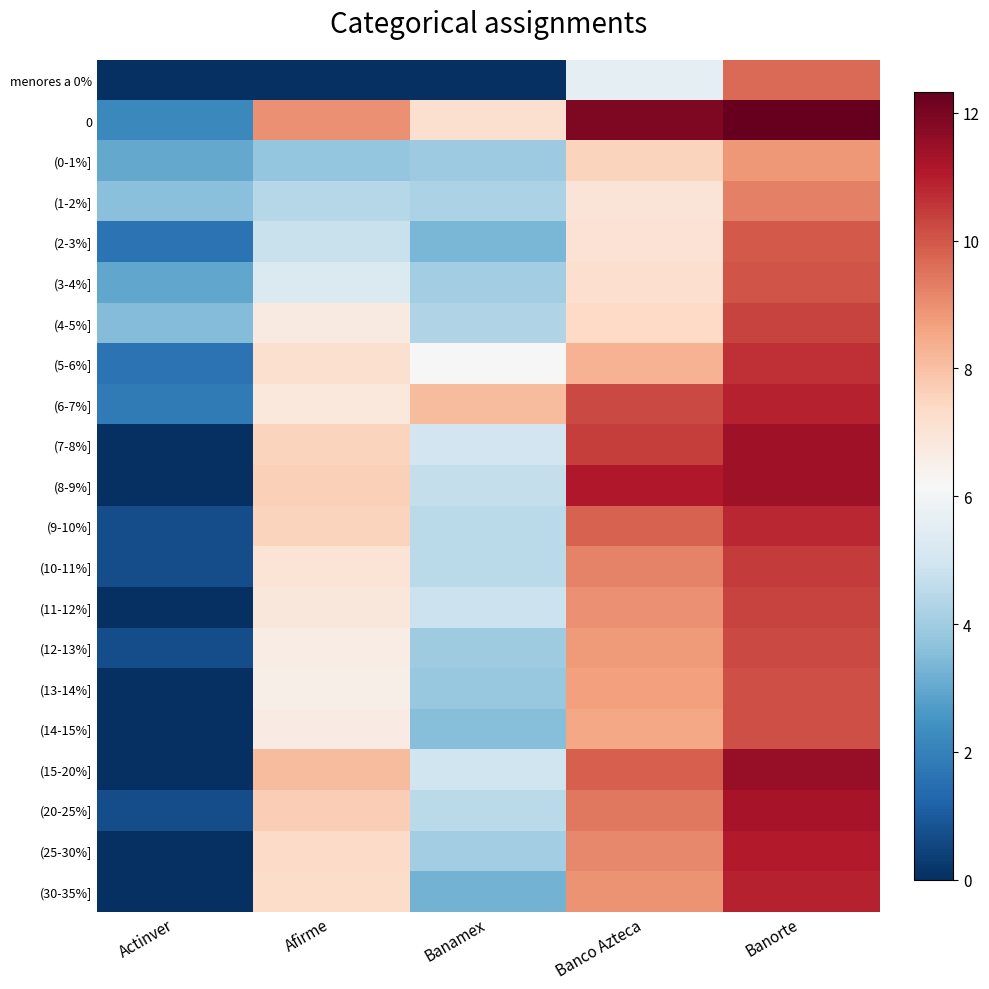

Which series changed the most between Banco Azteca and Banorte?

menores a 0%